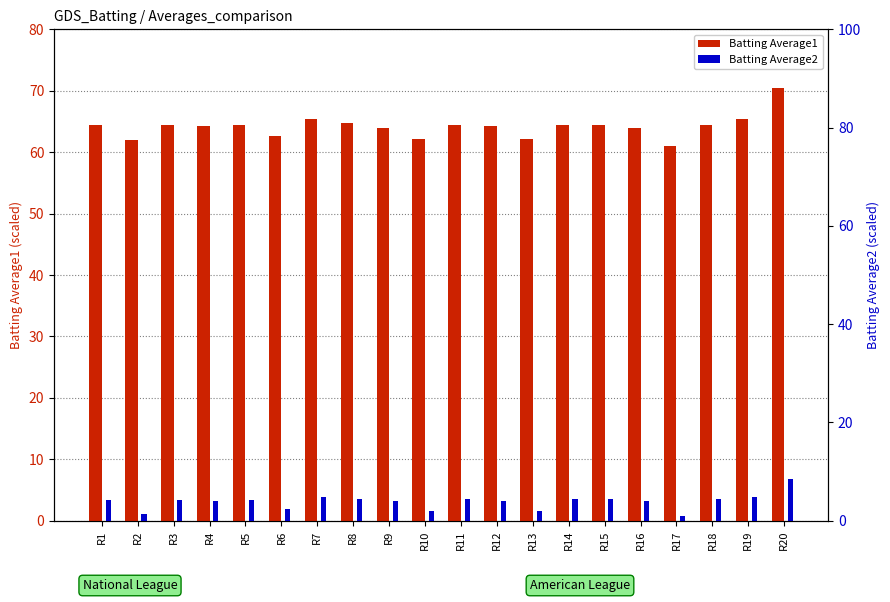

True or false: Batting Average1 has a value of 64.2 at R12.

True